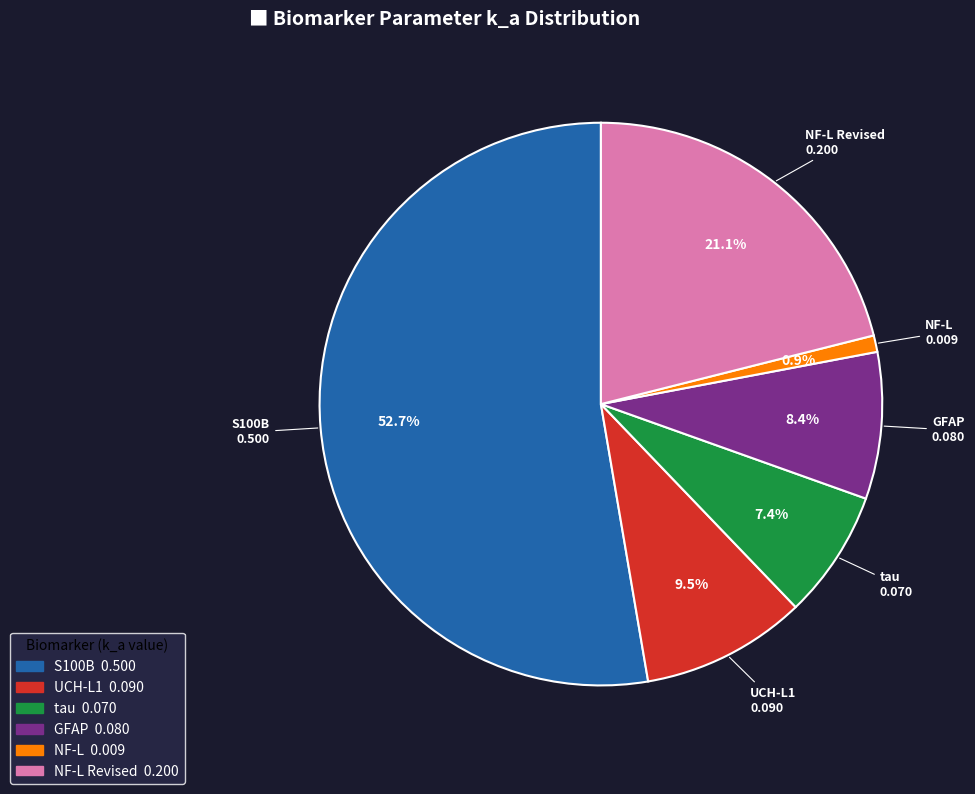

What is the smallest slice in the pie chart?

NF-L